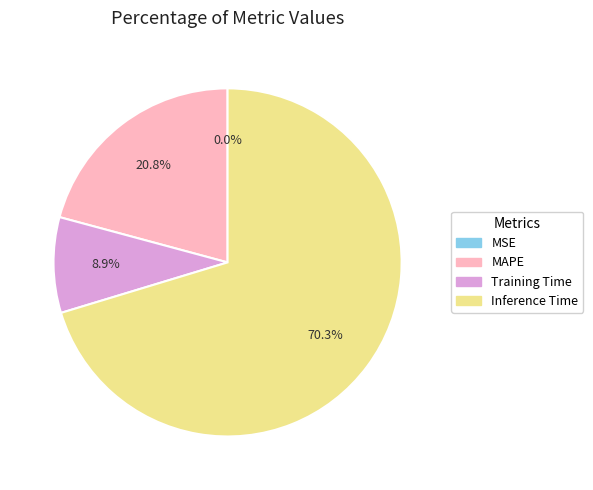

To the nearest percent, what is the average slice percentage?

25%